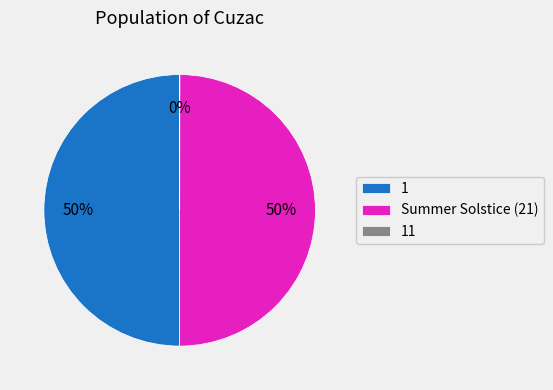

Combined, do Summer Solstice (21) and 1 account for over 50%?

Yes